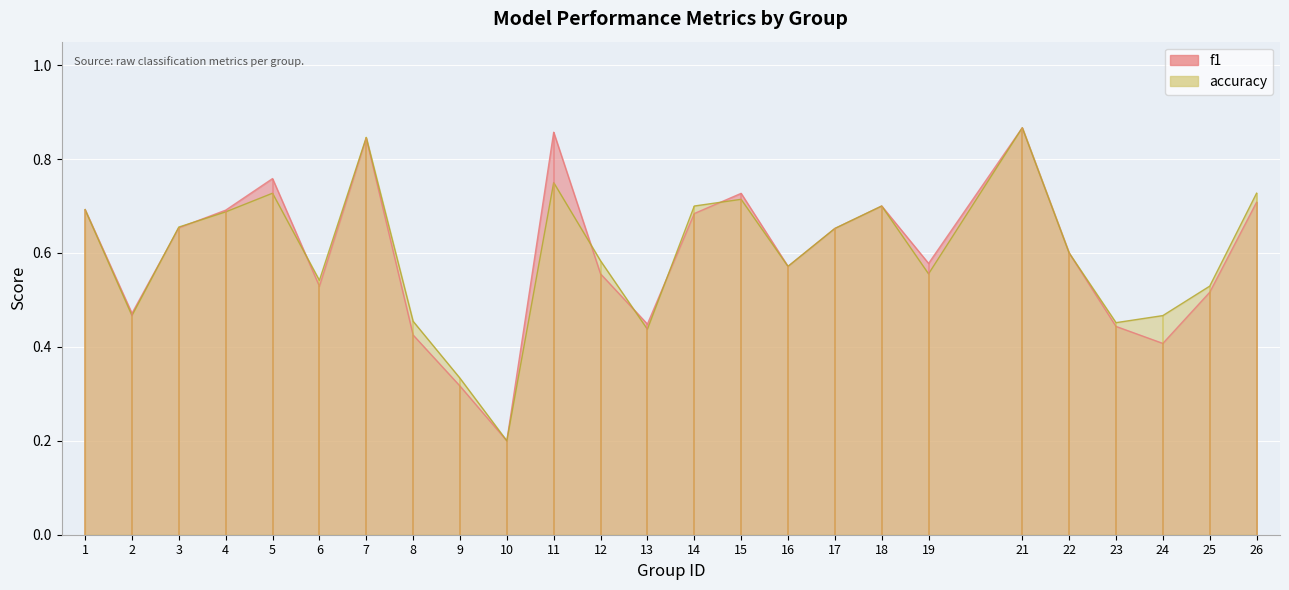

What is the greatest value displayed?

0.9